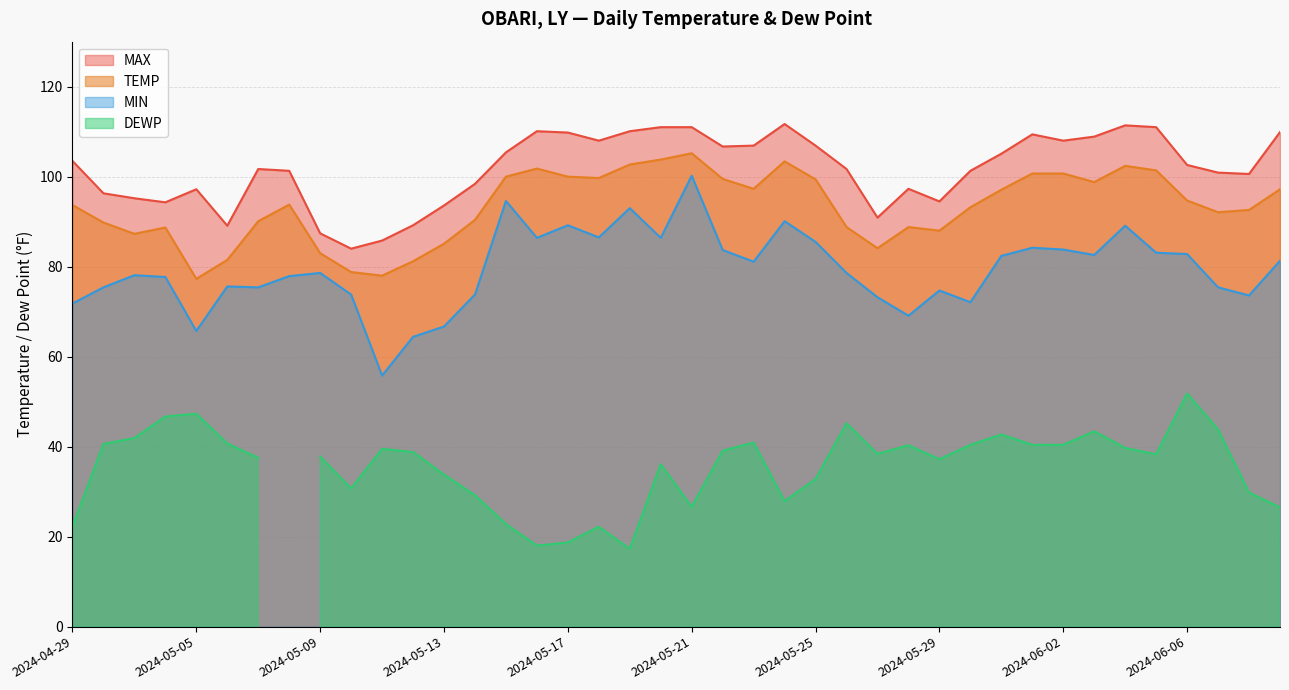

What is the label of the 22nd point from the right?

2024-05-19